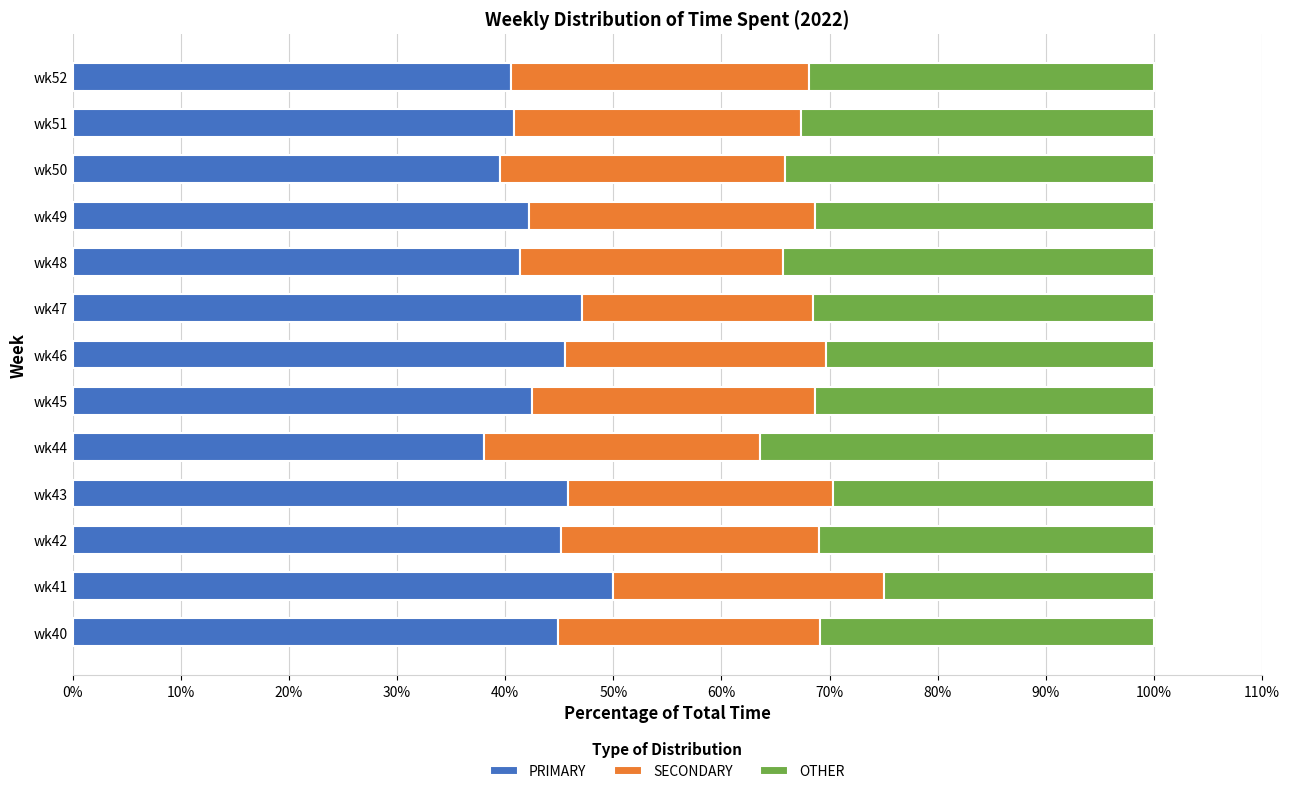

The PRIMARY series shows 60.9 at wk44. True or false?

False